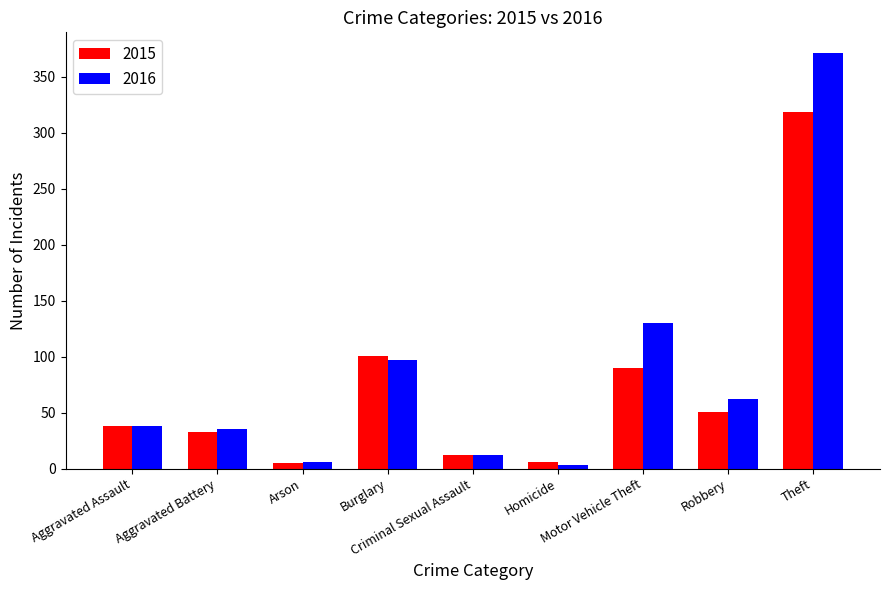

What is the sum of all 2015 values?

654